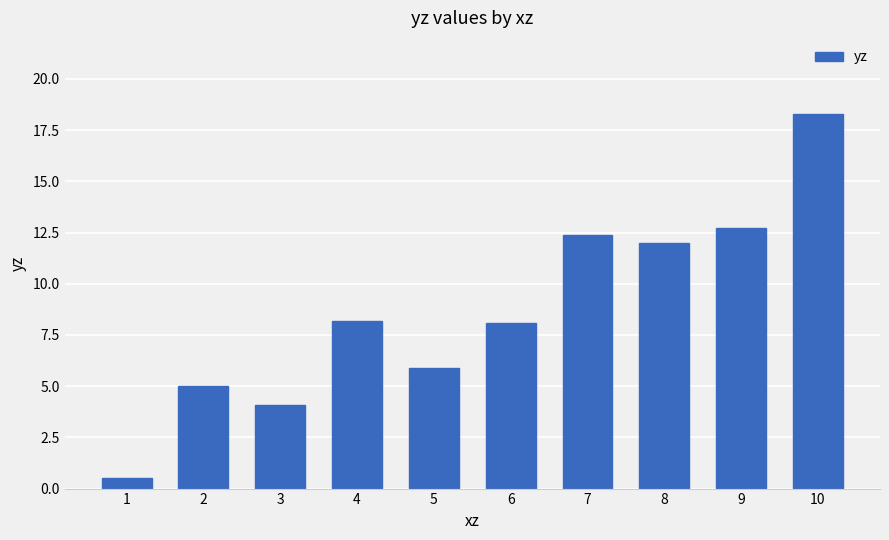

The value at 8 is 4.3. True or false?

False